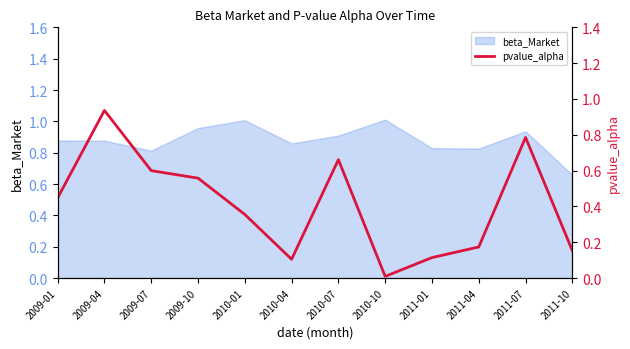

What is the maximum value shown in the chart?

0.9